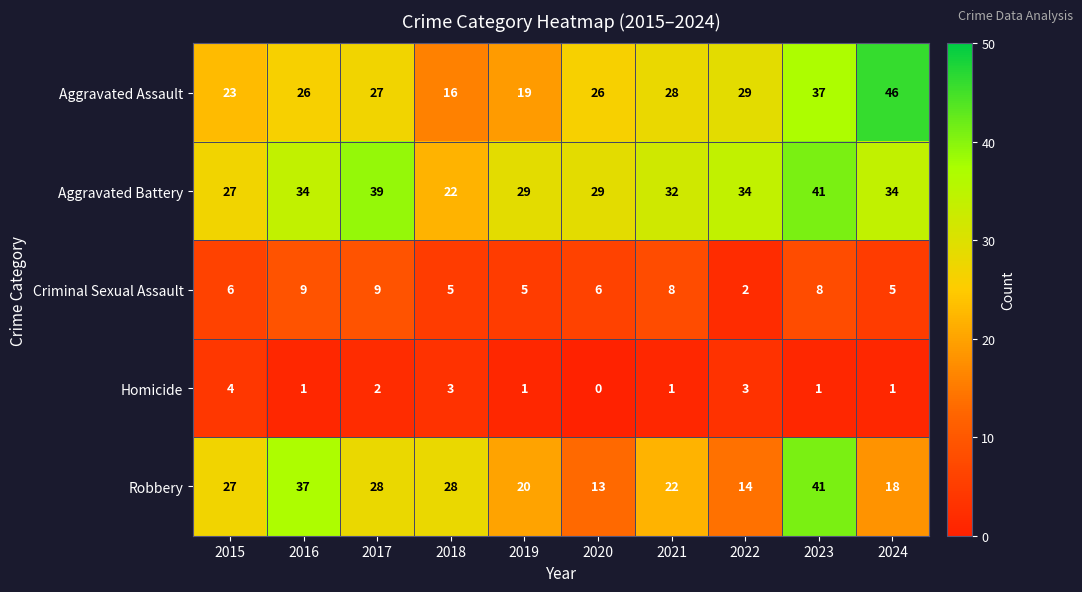

At which category does the chart reach its minimum across all series?

2020